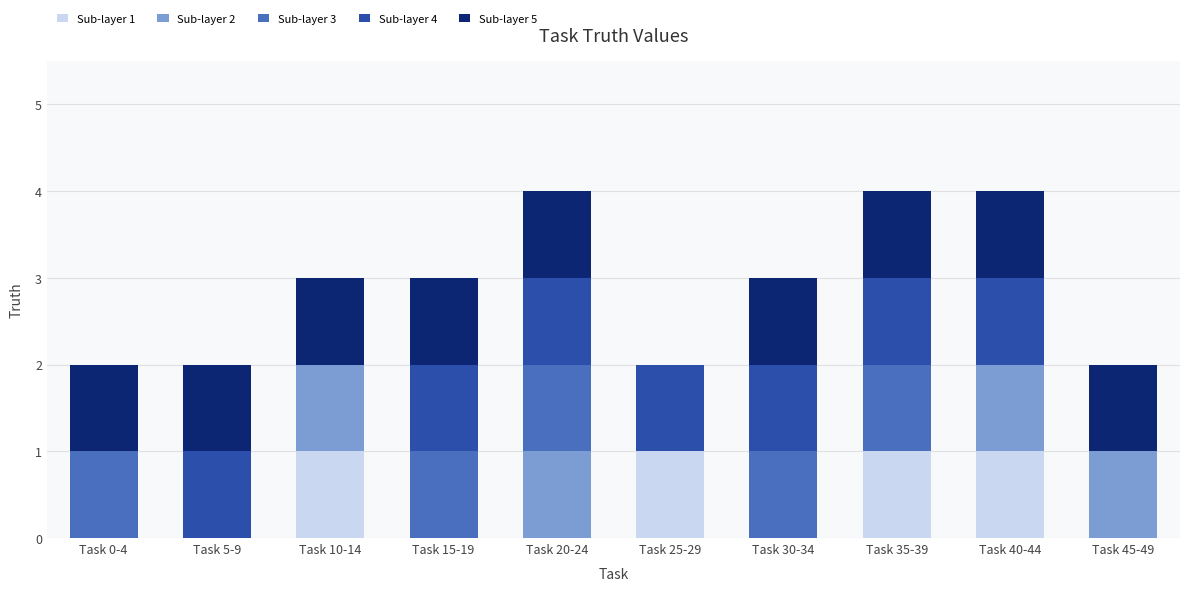

What is the total value across all series at Task 35-39?

4